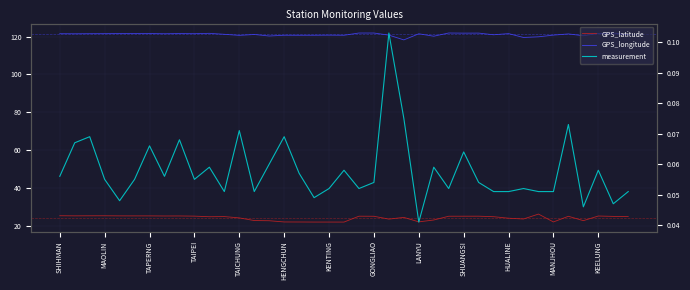

Which series has the largest total across all categories?

GPS_longitude